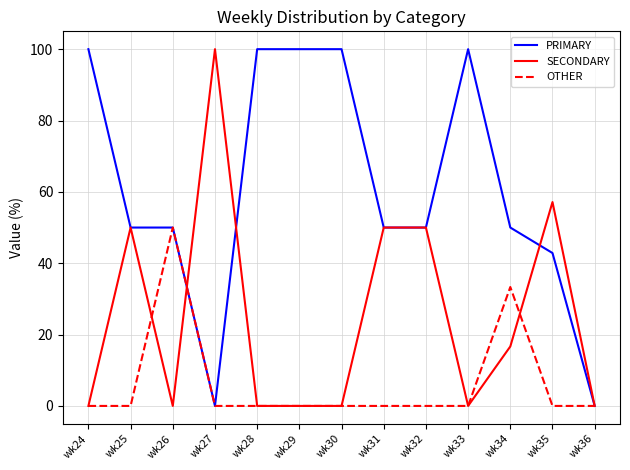

Which series changed the most between wk30 and wk34?

PRIMARY